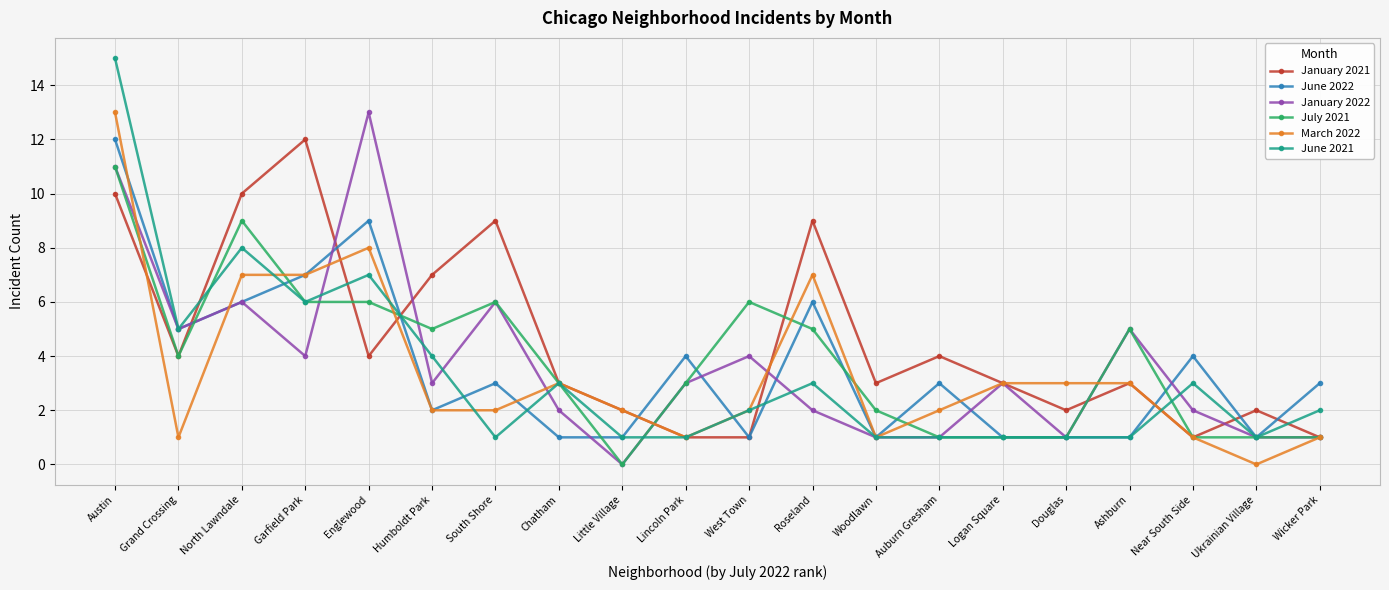

What is the average value of the June 2022 series?

4